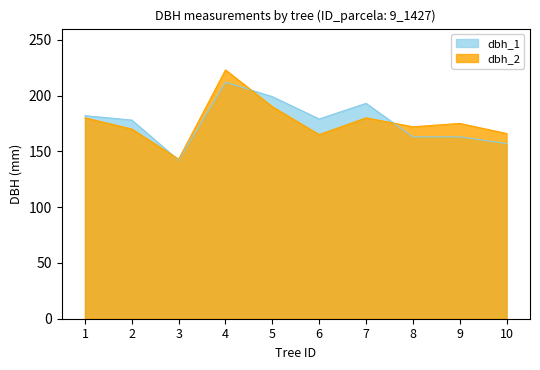

At which category does dbh_2 reach its first local valley?

3